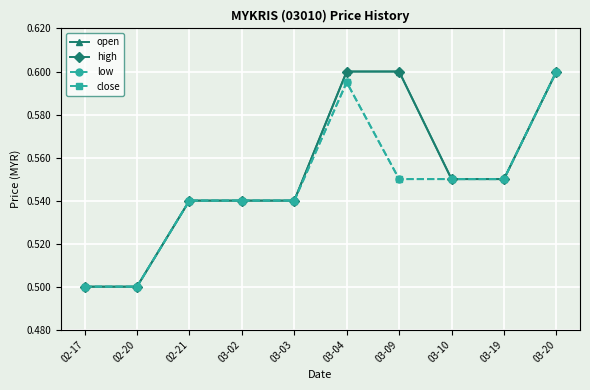

What is the label of the 7th point from the right?

03-02